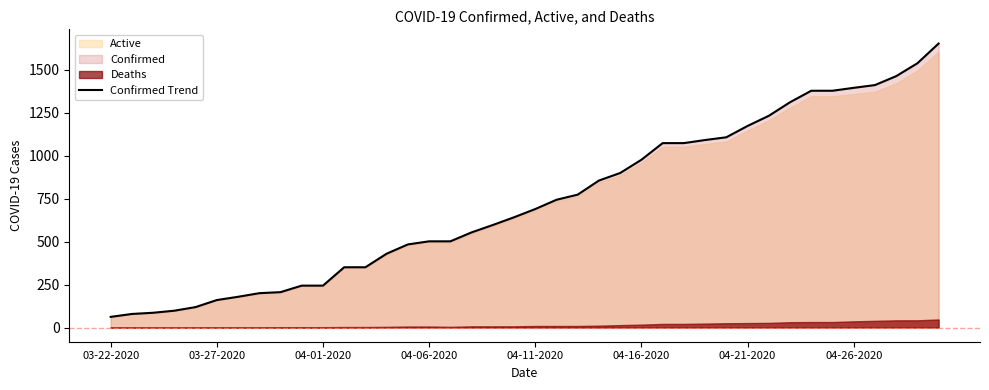

What is the maximum value for Confirmed Trend?

1654